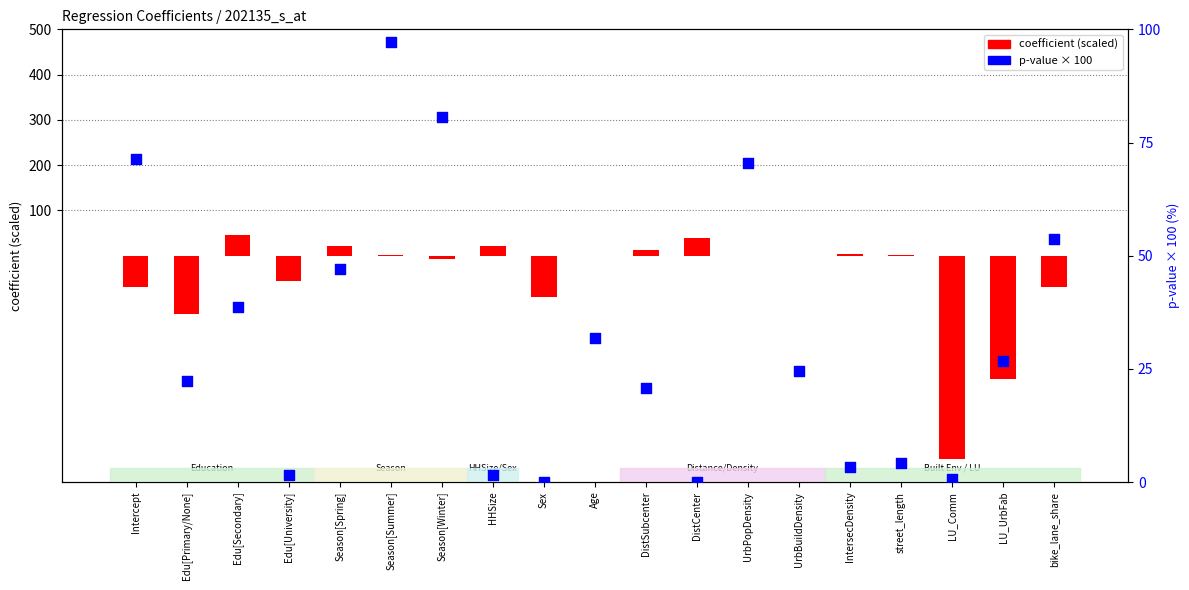

At which category is the sum across all series the highest?

Season[Summer]